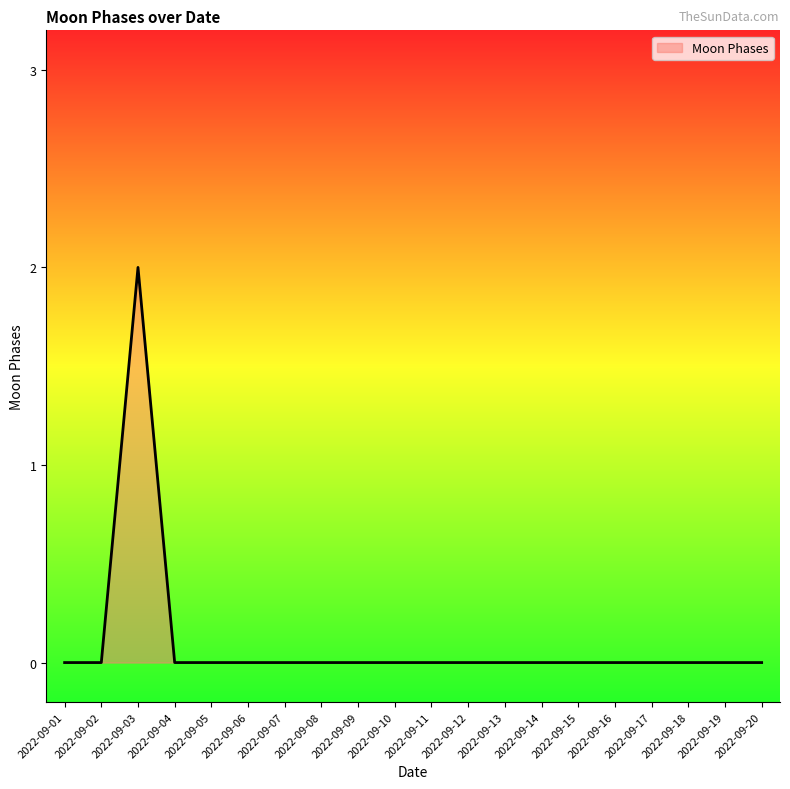

The chart shows a value of 0 at 2022-09-20. True or false?

True